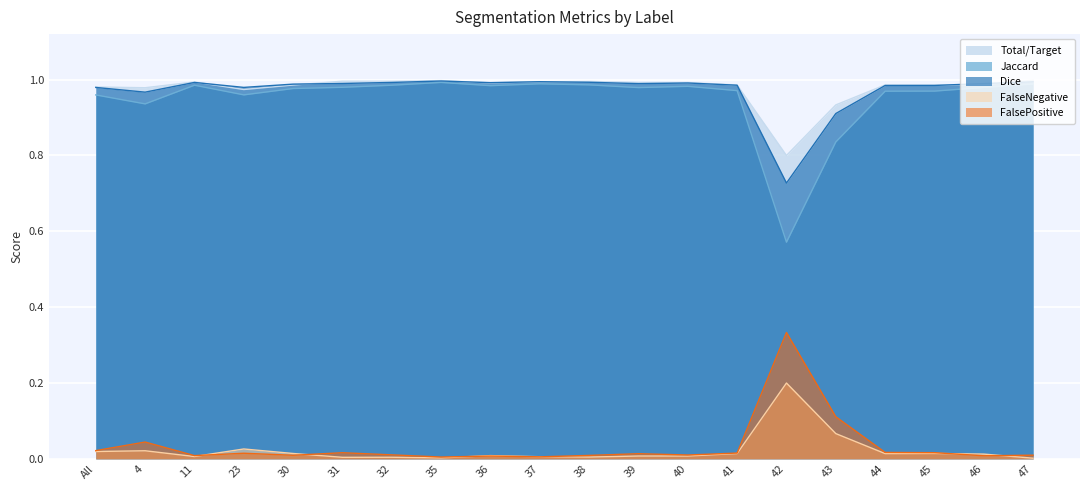

True or false: Total/Target has a value of 0.3 at 30.

False